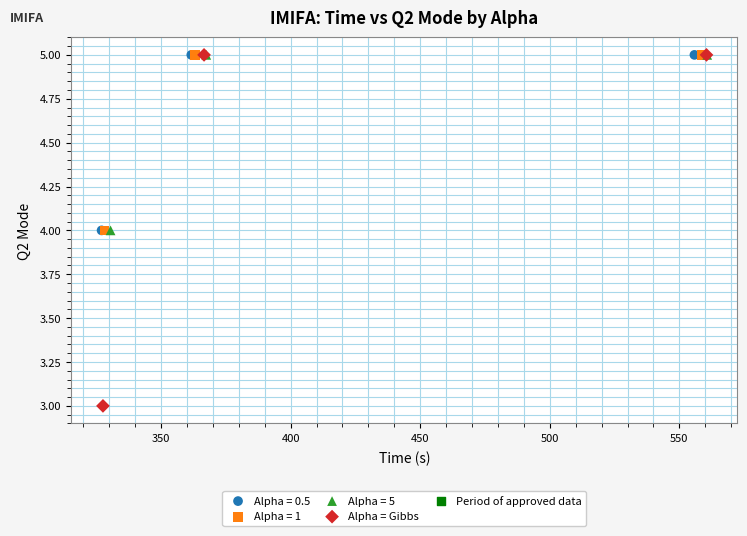

Which series reaches the minimum Y coordinate?

Alpha = Gibbs